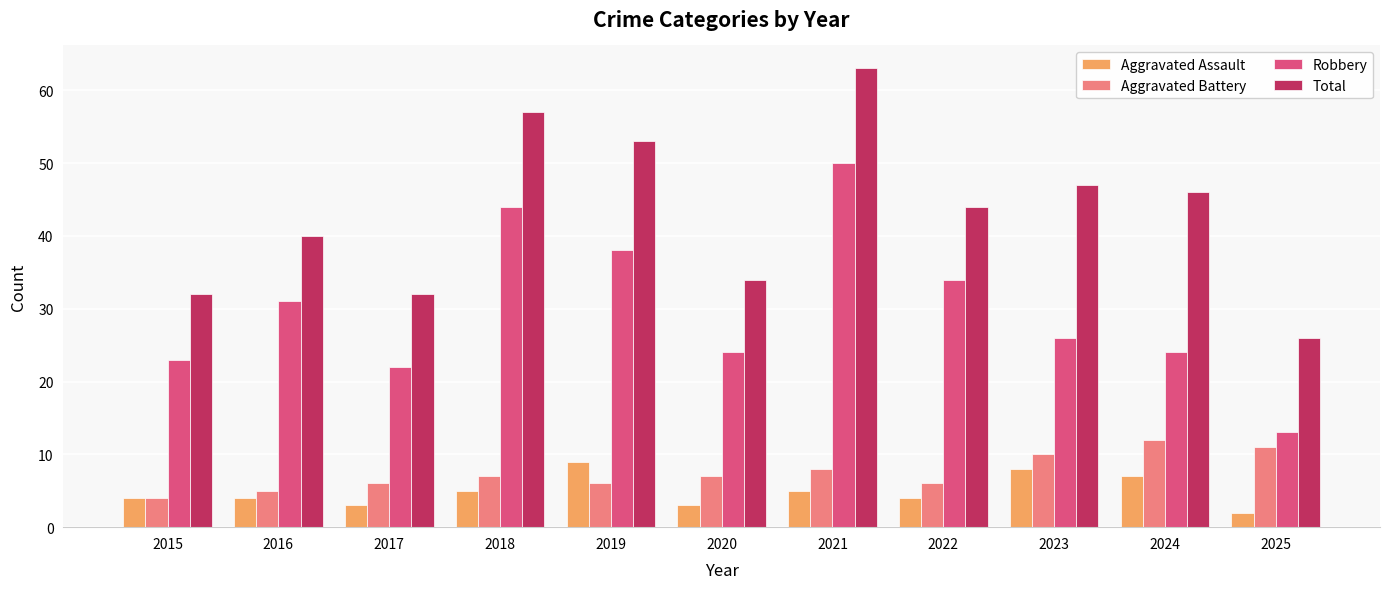

How many bars are there in each group?

4